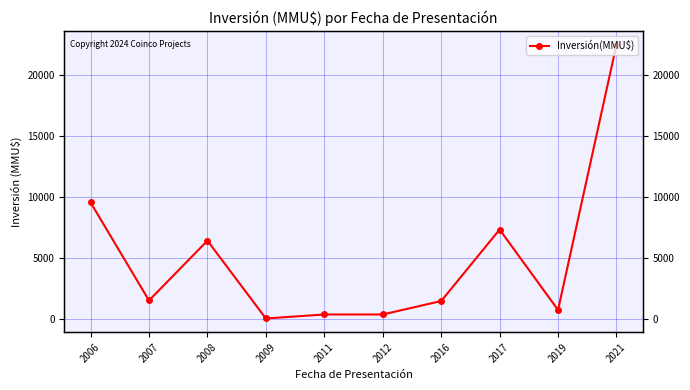

The value at 2016 is 859. True or false?

False